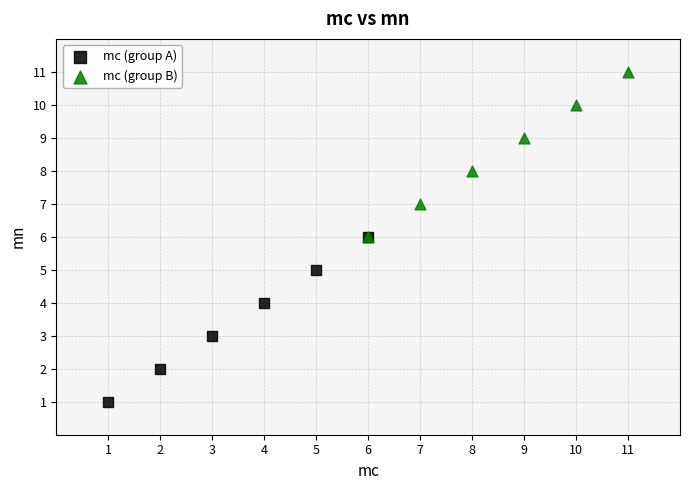

Which series contains the lowest Y value?

mc (group A)